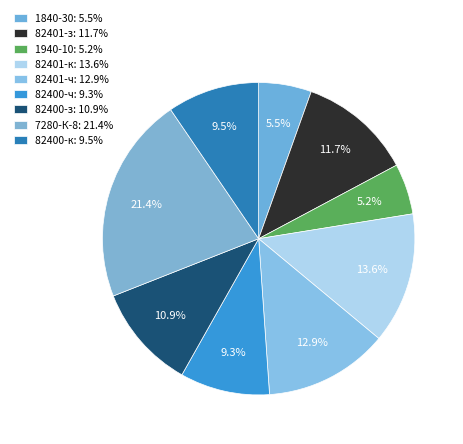

Rank the categories by value from lowest to highest.

1940-10, 1840-30, 82400-ч, 82400-к, 82400-з, 82401-з, 82401-ч, 82401-к, 7280-К-8